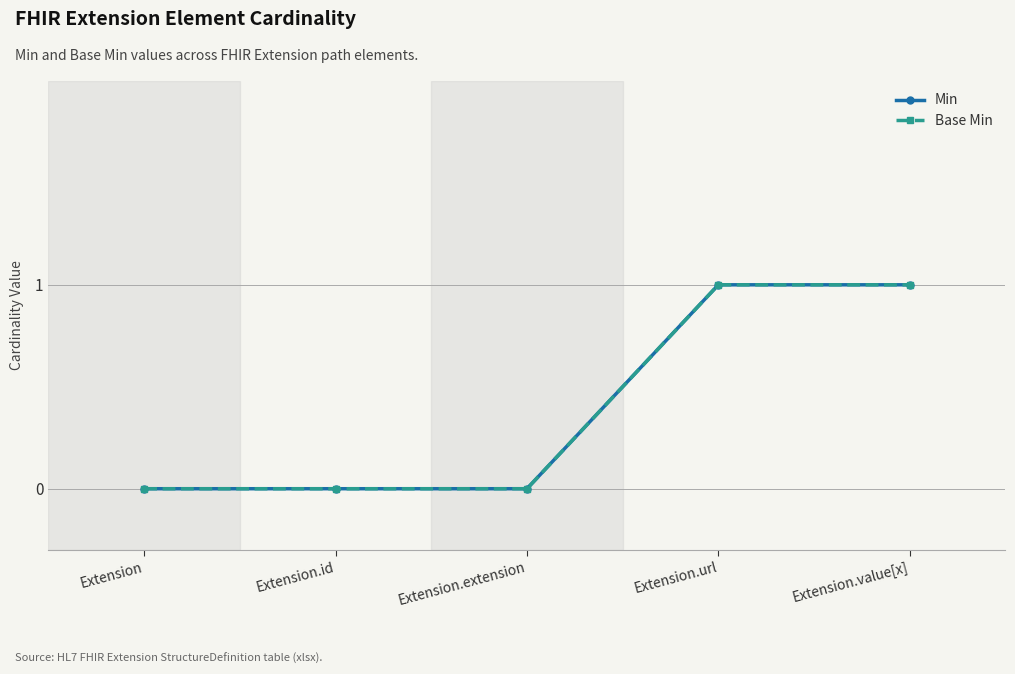

What are all the series names shown in the legend?

Min, Base Min